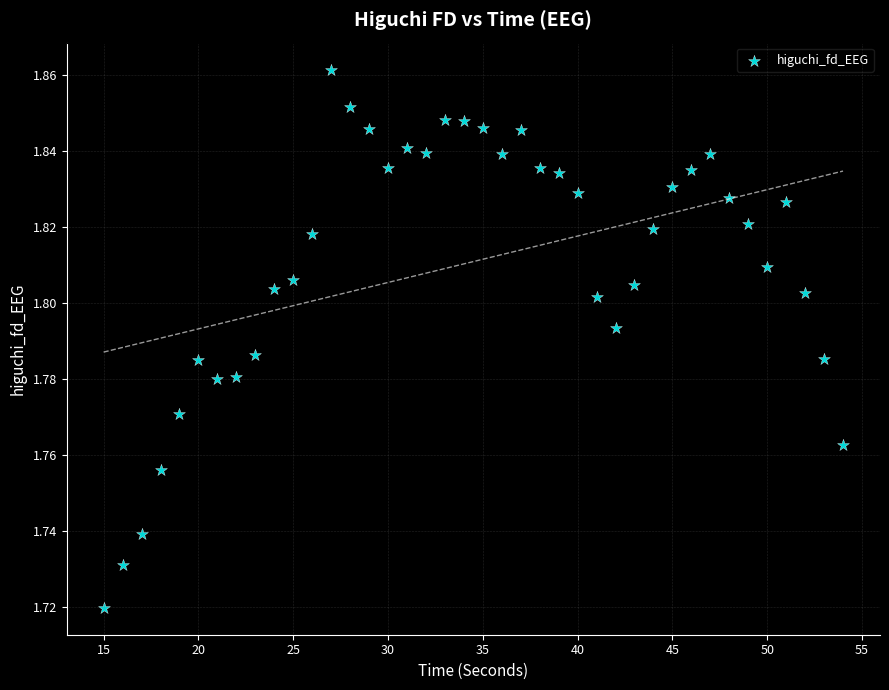

What is the range of X values (max minus min)?

39.0